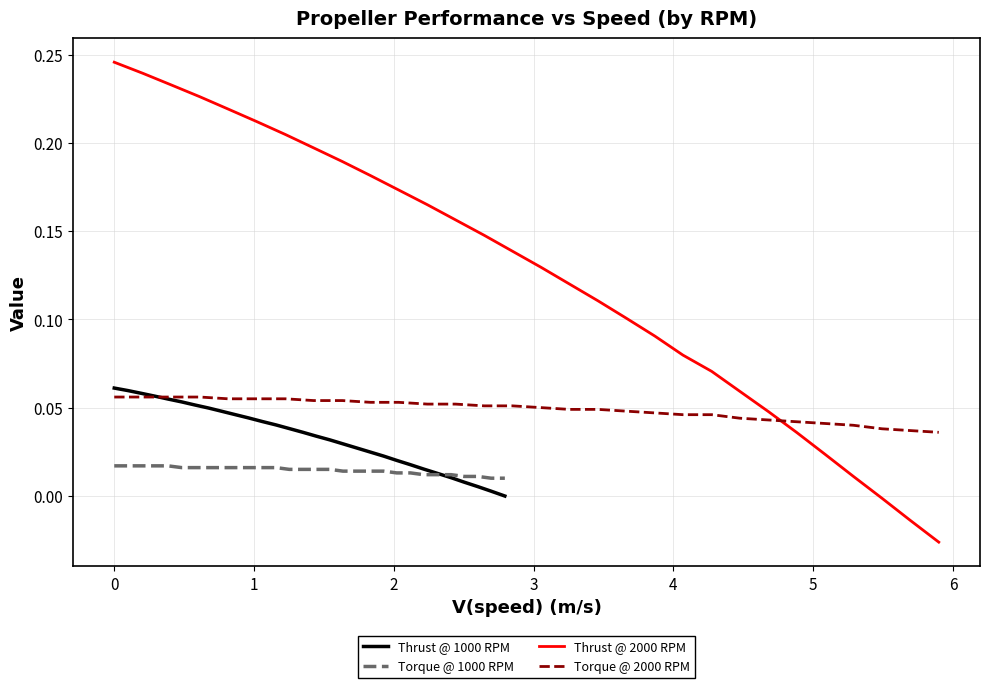

True or false: Thrust @ 2000 RPM has a value of 0.1 at 18.

False